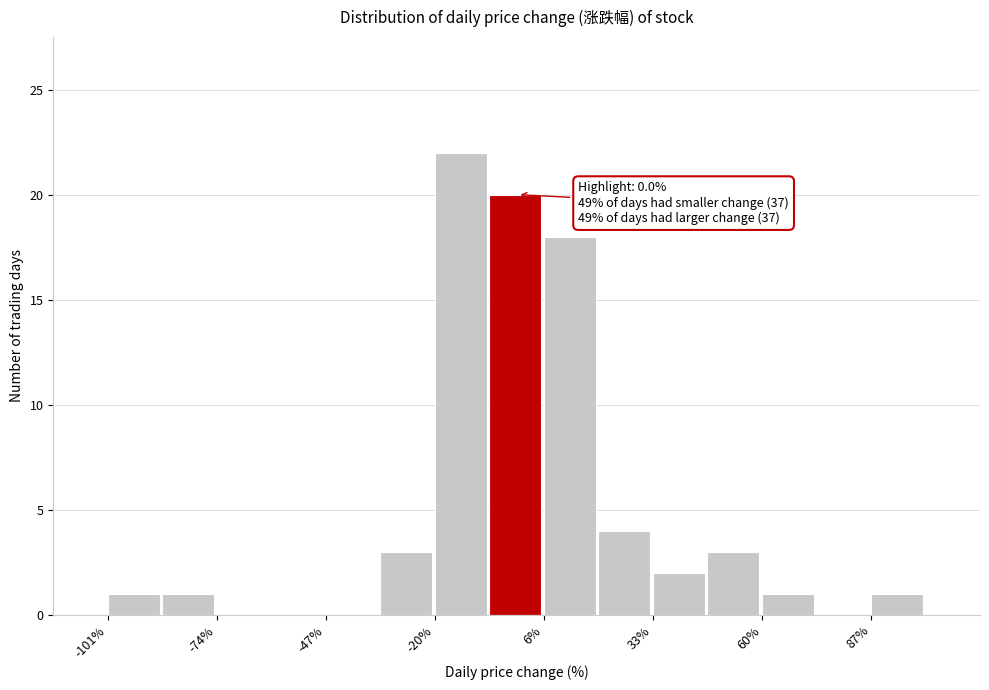

Read against the x-axis, roughly where is the centre of the tallest bar?

-15